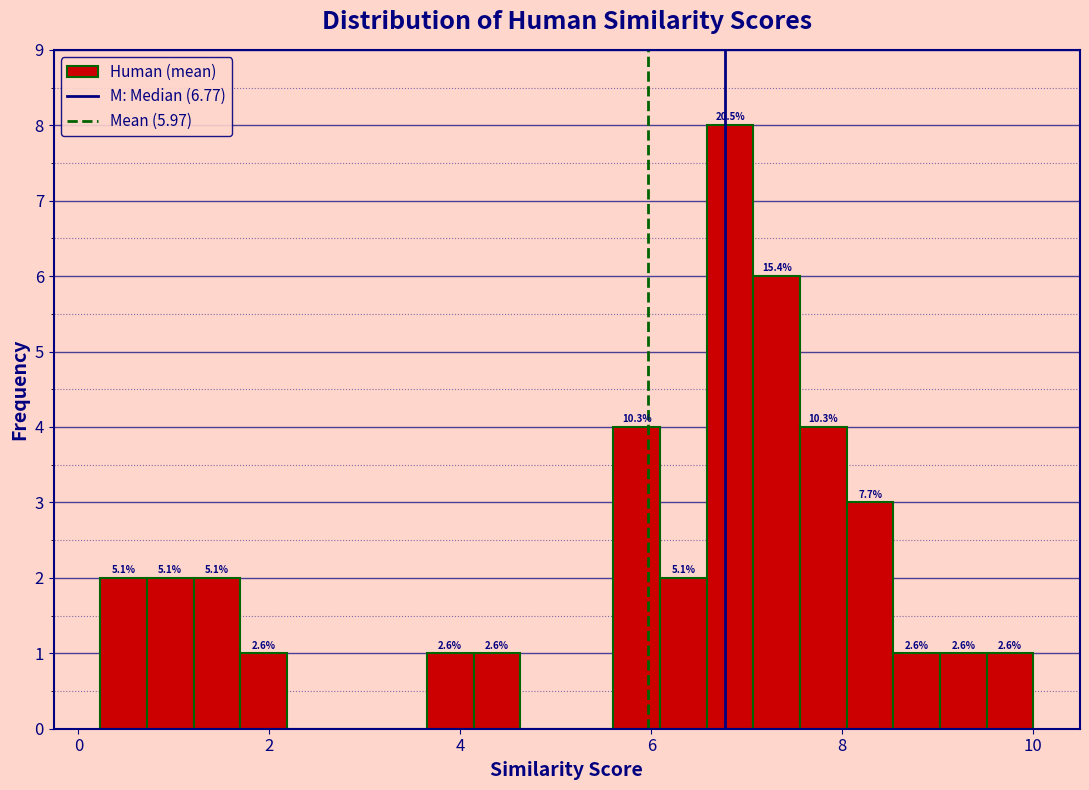

Read against the x-axis, roughly where is the centre of the tallest bar?

6.8